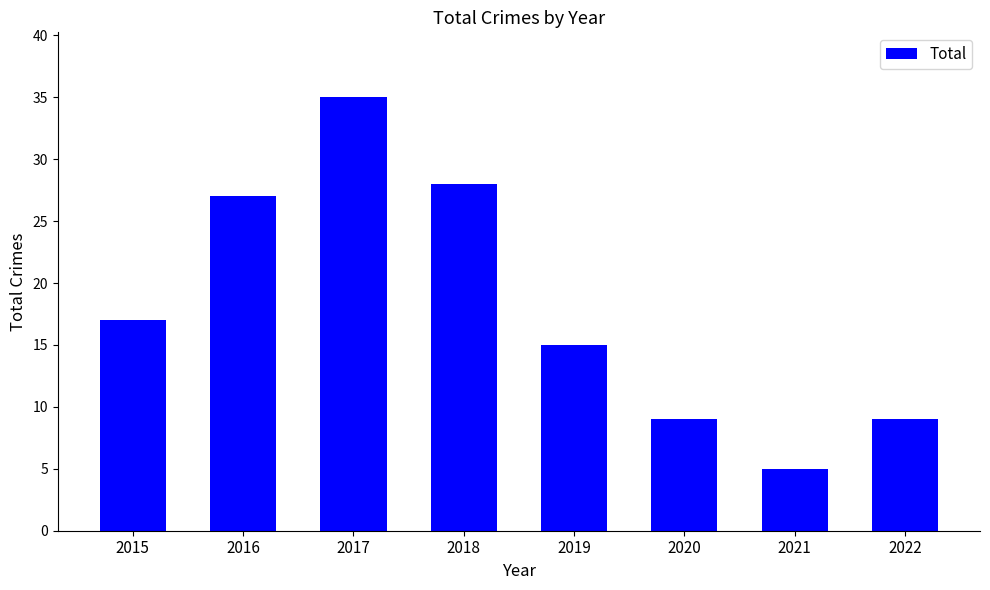

What is the greatest value displayed?

35